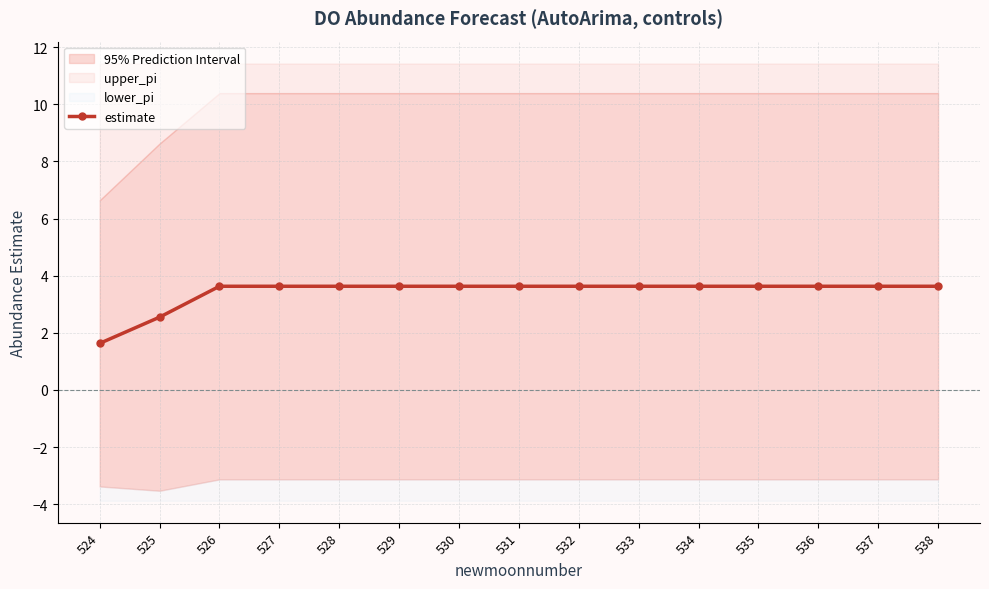

What is the sum of the values at 526 and 537?

7.3